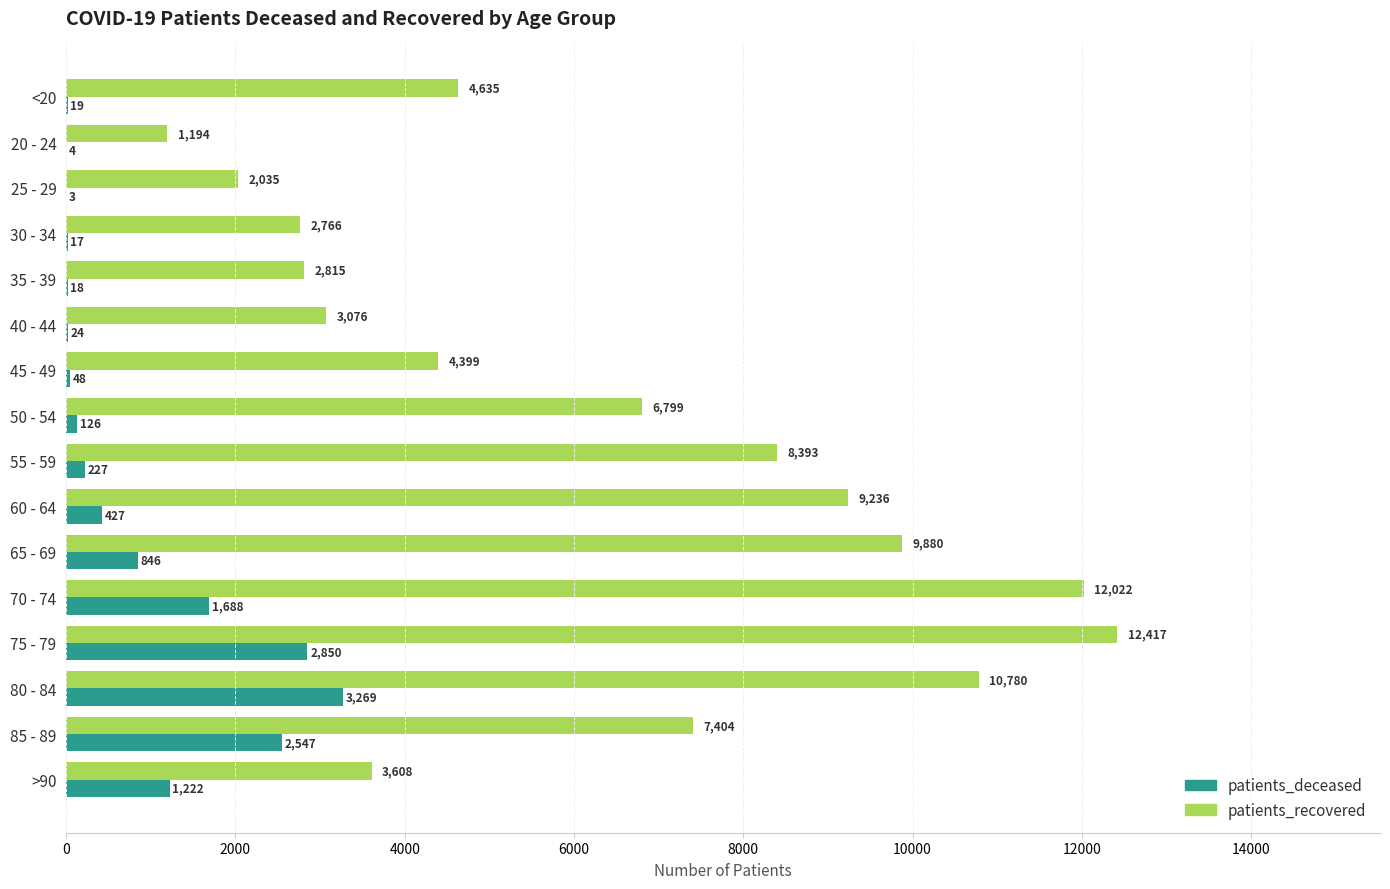

At which label does patients_deceased reach its peak?

80 - 84